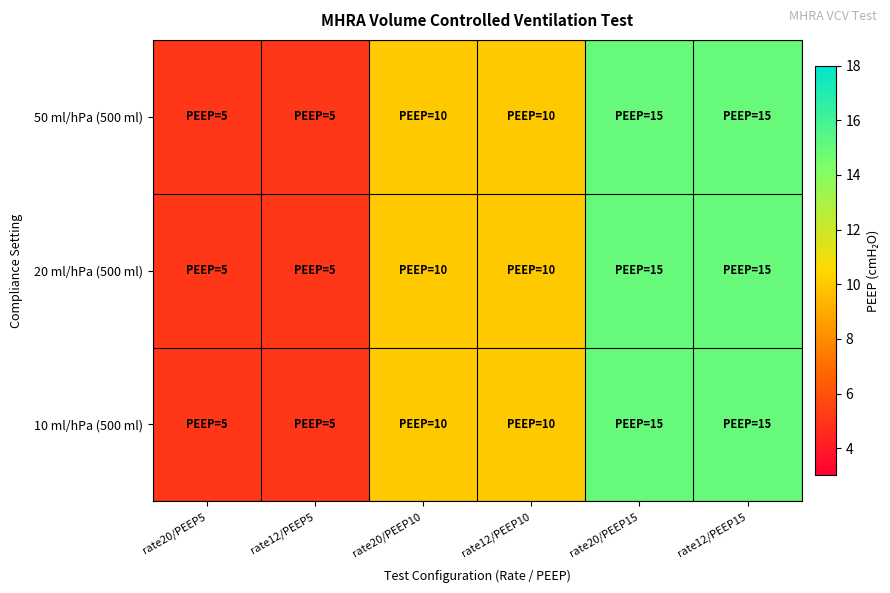

Reading left to right, transcribe all the data shown in this chart.

50 ml/hPa (500 ml): rate20/PEEP5=5	rate12/PEEP5=5	rate20/PEEP10=10	rate12/PEEP10=10	rate20/PEEP15=15	rate12/PEEP15=15
20 ml/hPa (500 ml): rate20/PEEP5=5	rate12/PEEP5=5	rate20/PEEP10=10	rate12/PEEP10=10	rate20/PEEP15=15	rate12/PEEP15=15
10 ml/hPa (500 ml): rate20/PEEP5=5	rate12/PEEP5=5	rate20/PEEP10=10	rate12/PEEP10=10	rate20/PEEP15=15	rate12/PEEP15=15